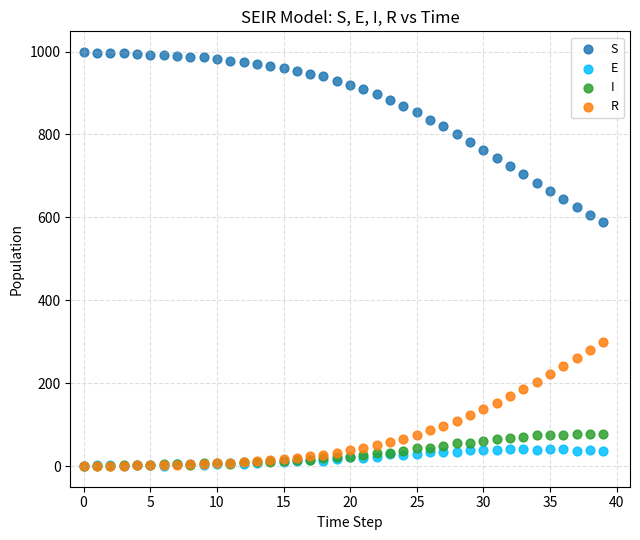

Across all series, what Y value is closest to 499?

589.2